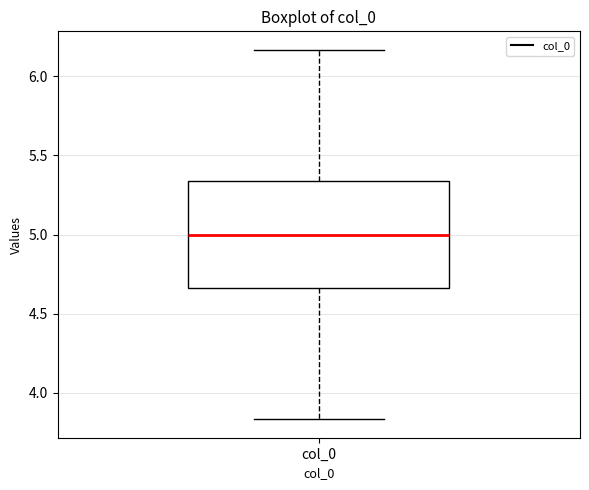

Transcribe this box plot: give where the median line is, the range the box spans, and where the two whiskers end, as read against the y-axis. The values are not printed on the chart, so give them approximately, as read against the axis.

median 5.00, box 4.65 to 5.35, whiskers 3.85 to 6.15